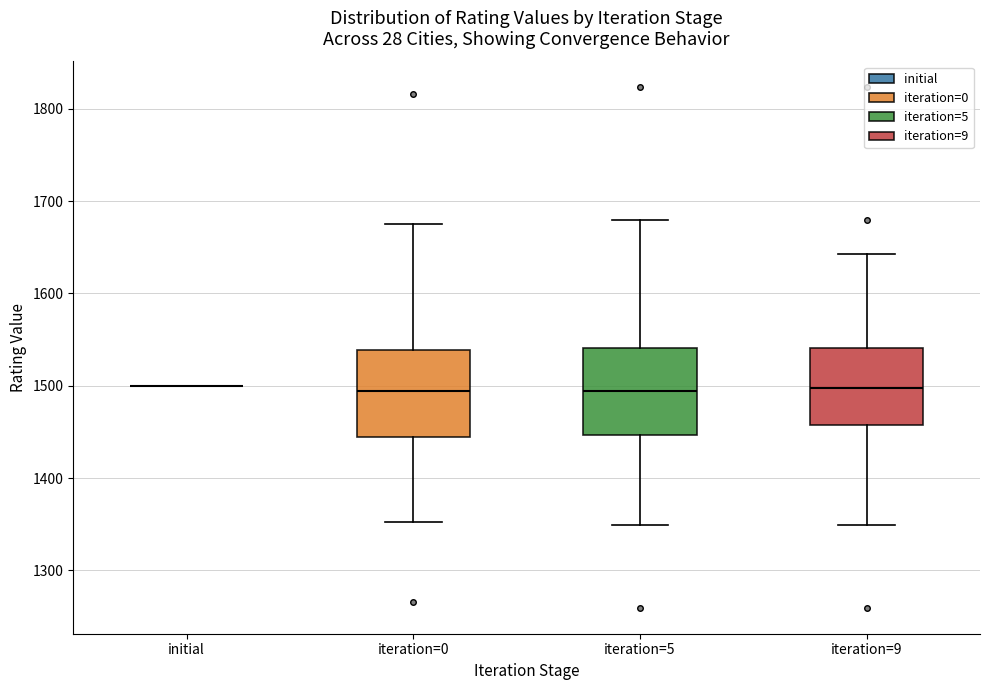

Where does the lower whisker of the box for iteration=0 end on the y-axis? The values are not printed on the chart, so give them approximately, as read against the axis.

1350